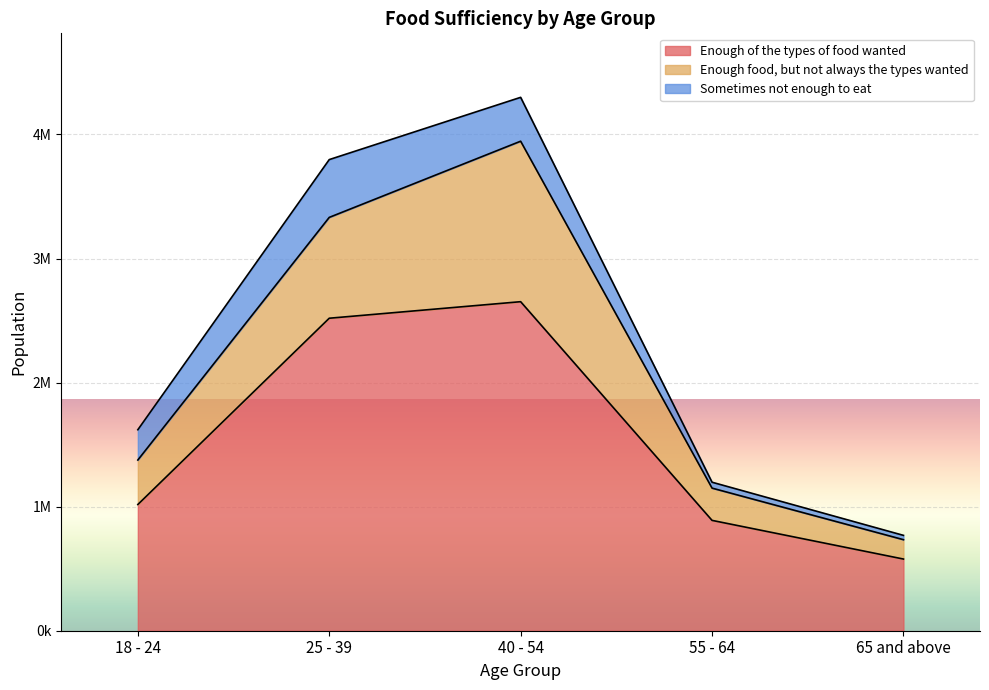

Read the Sometimes not enough to eat value at 40 - 54, to the nearest 100.

353700